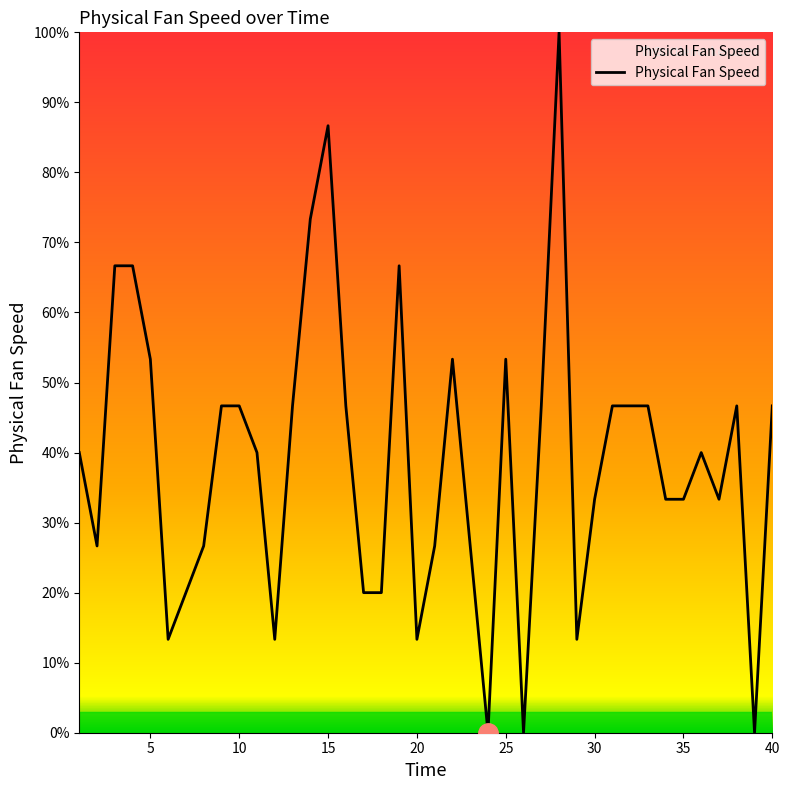

What is the difference between the maximum and minimum values?

100.0